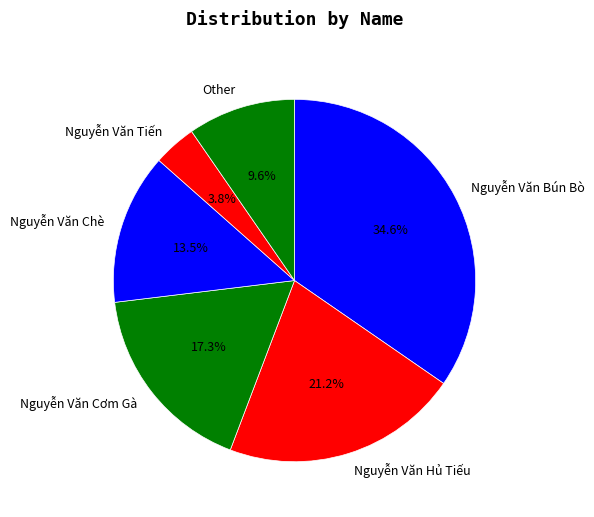

To the nearest percent, what is the average slice percentage?

17%